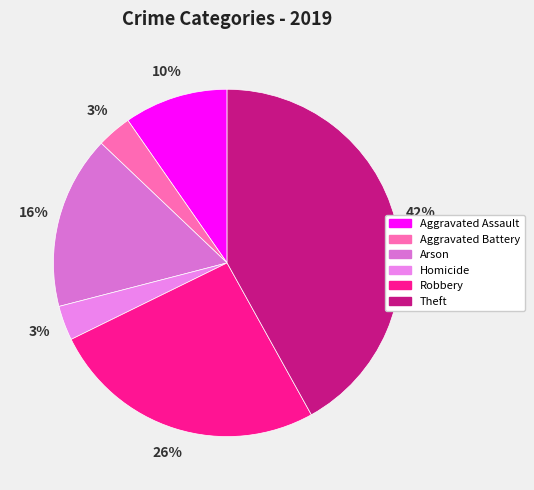

How many slices are in this pie chart?

6